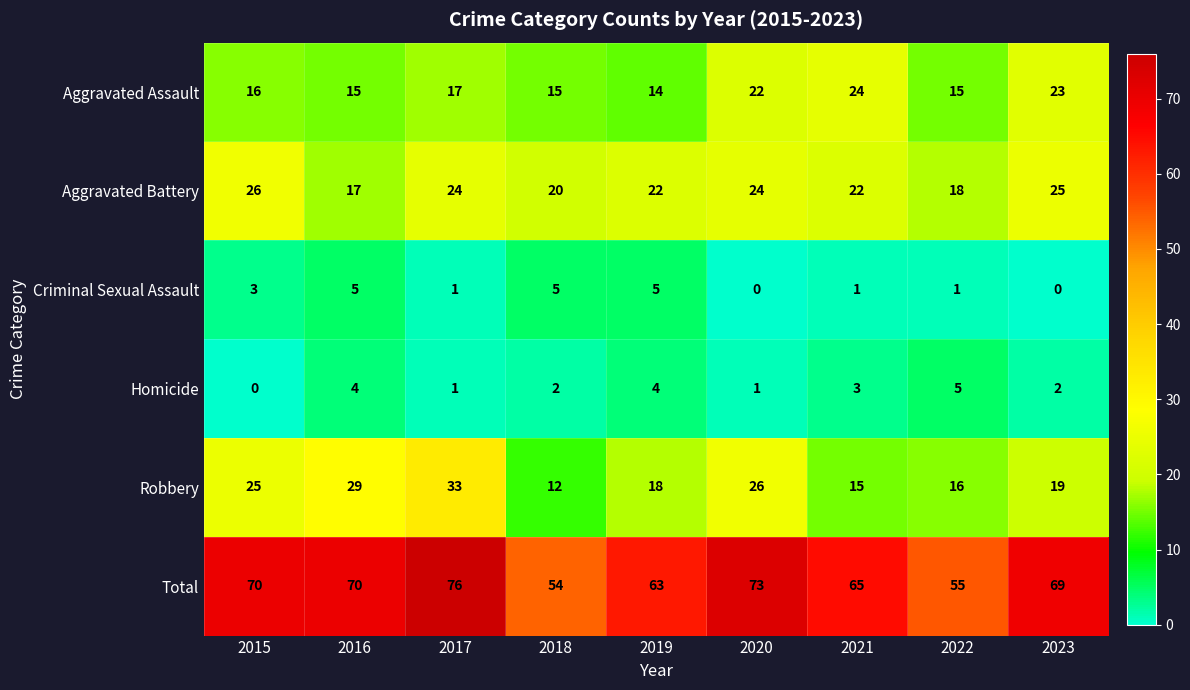

The Total series shows 21 at 2017. True or false?

False